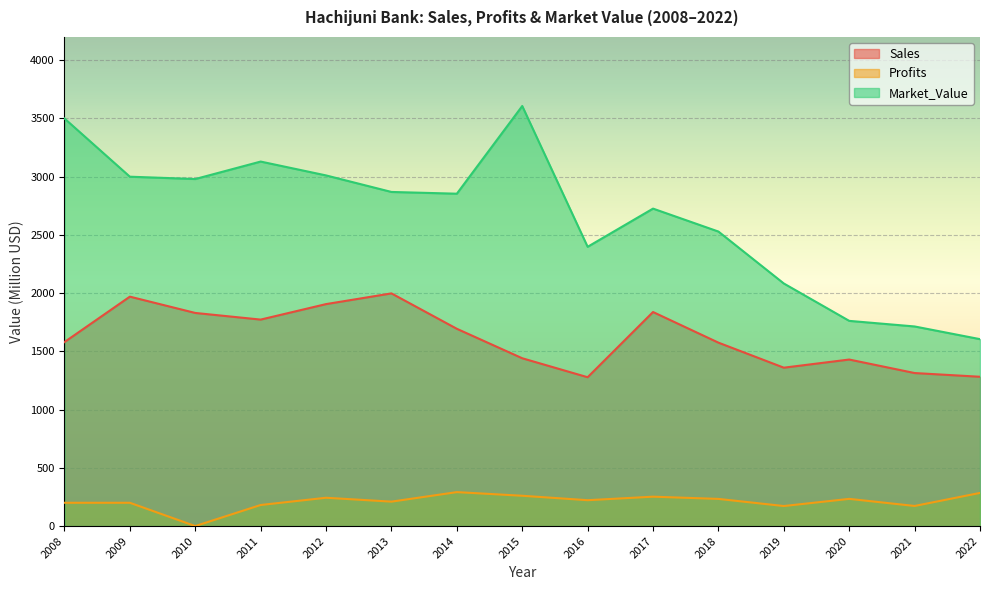

The value of Profits at 2022 is 189.6. True or false?

False